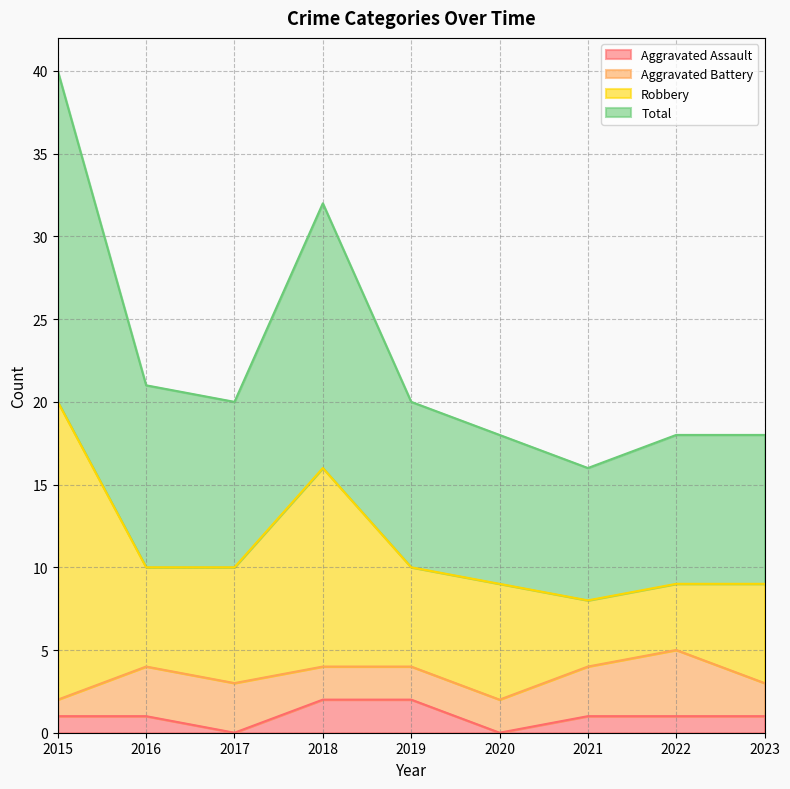

Which has a higher value, 2018 or 2019?

2018